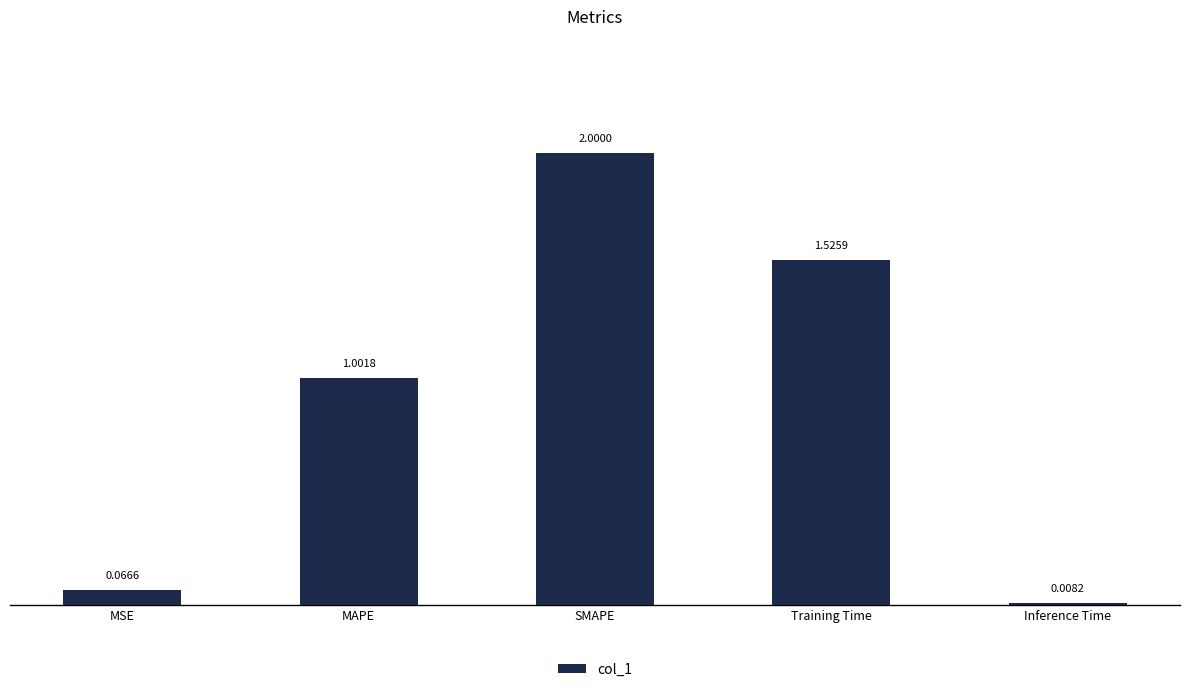

Are the bars grouped side by side (vs. stacked)?

No